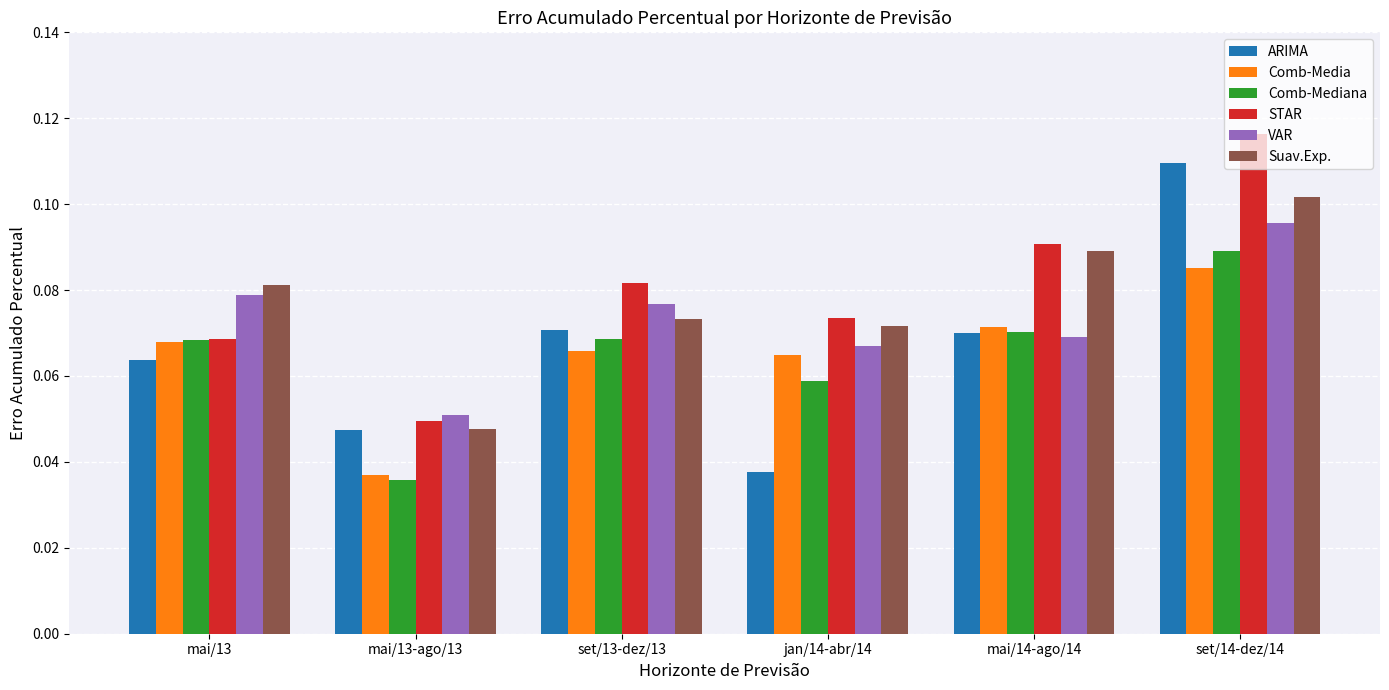

How many bars are there in total?

36